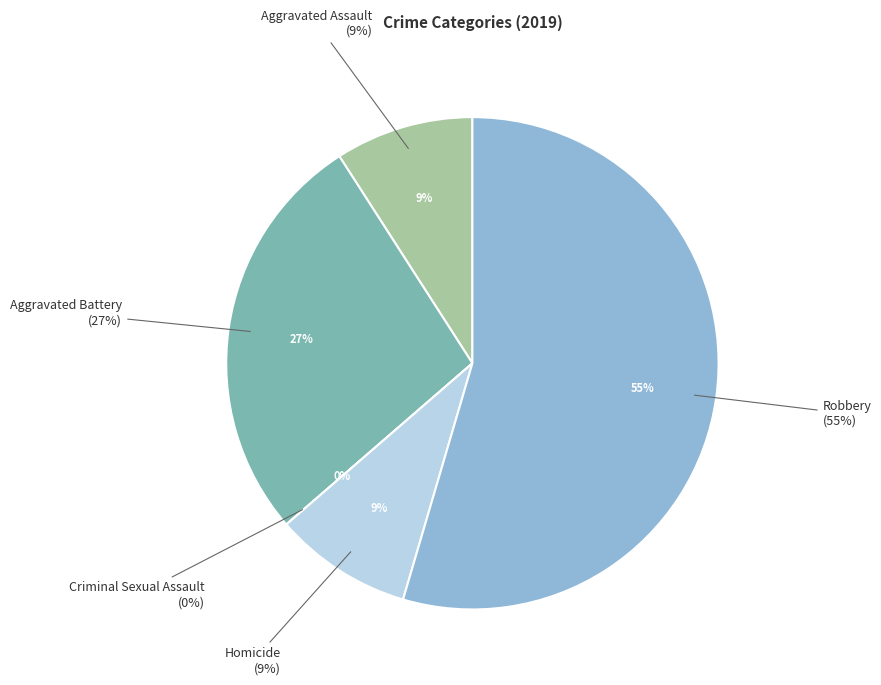

Which slice is the smallest?

Criminal Sexual Assault